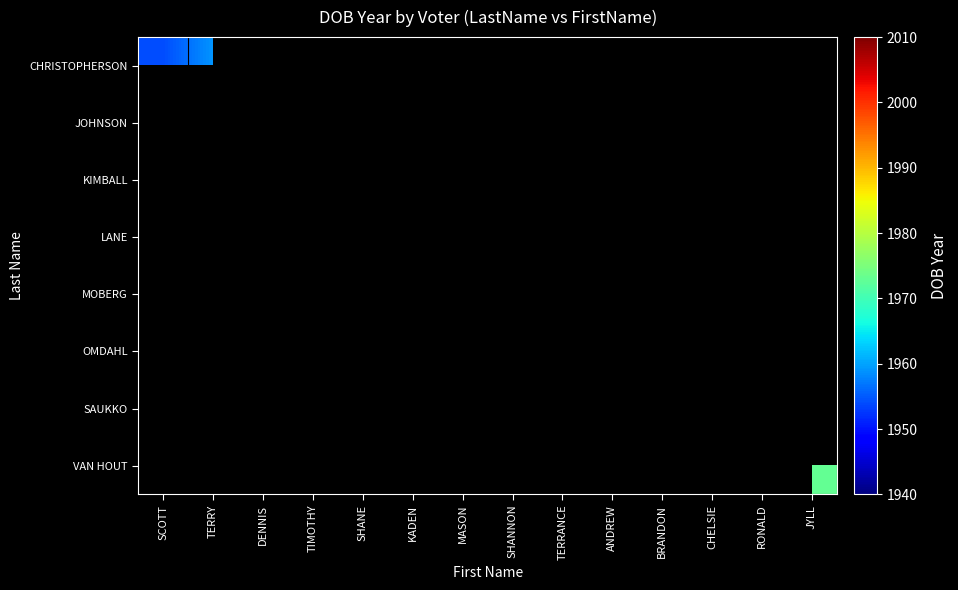

Count the number of data series in this chart.

8